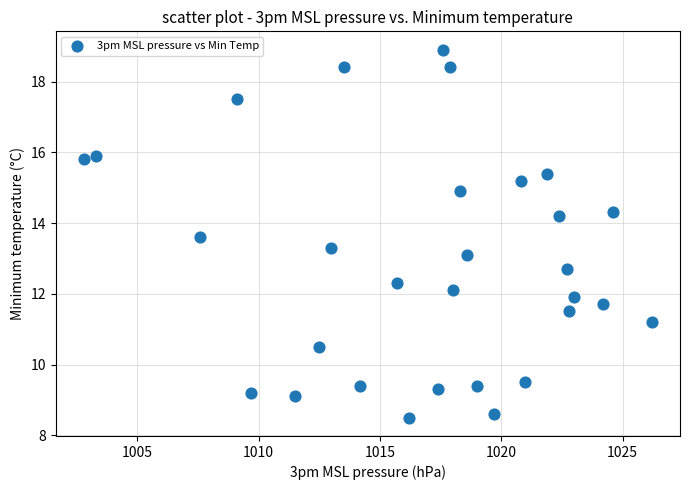

What is the range of X values (max minus min)?

23.4